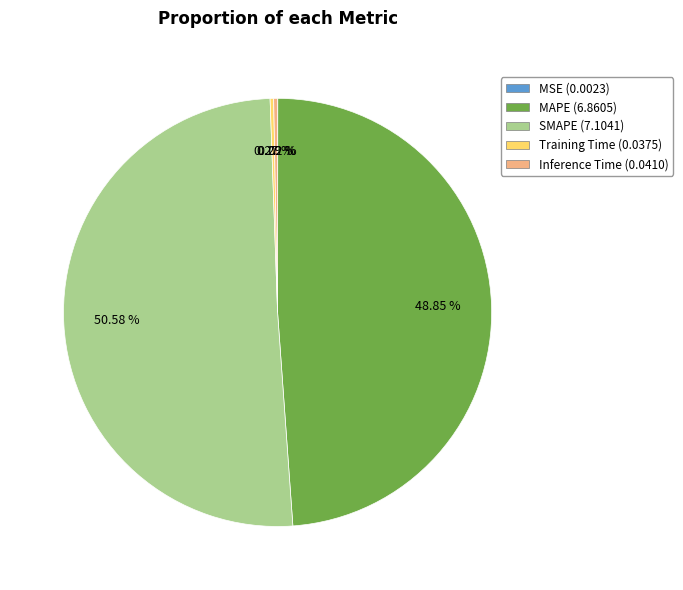

To the nearest percent, what percentage of the pie is MAPE?

49%